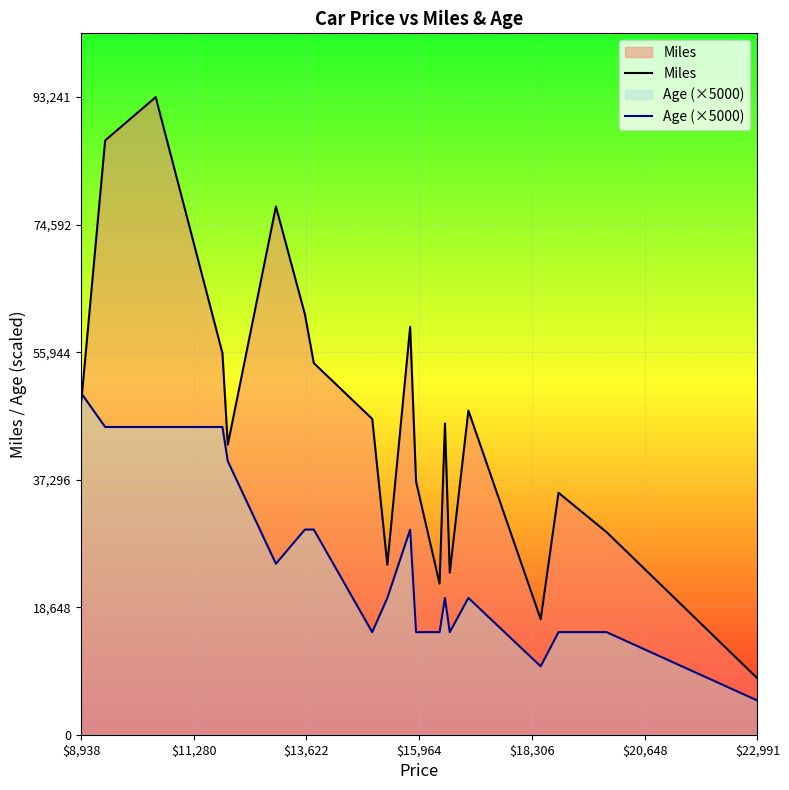

What is the minimum value shown in the chart?

5000